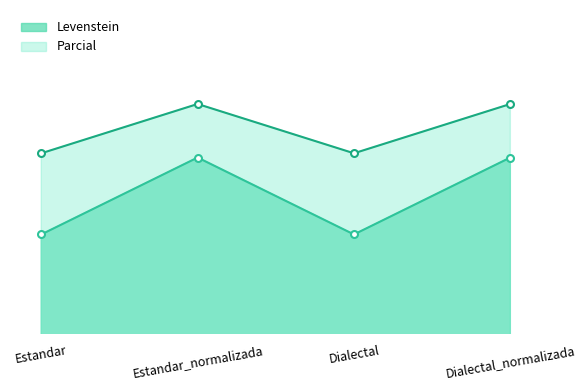

What is the difference between the maximum and minimum values in the Levenstein series?

5.3